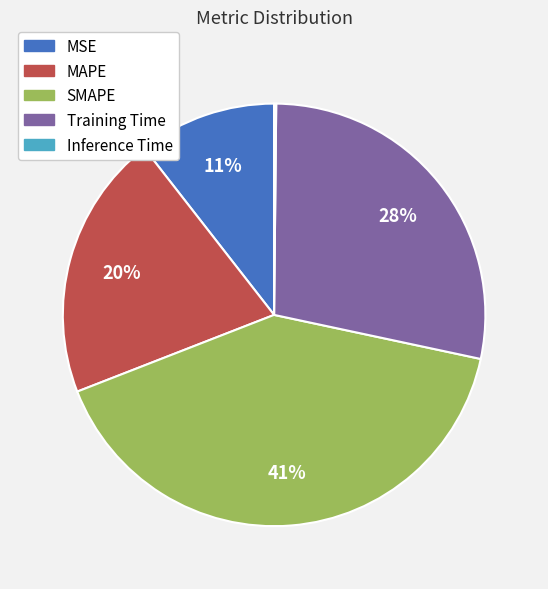

What percentage is the MAPE slice, to the nearest percent?

20%